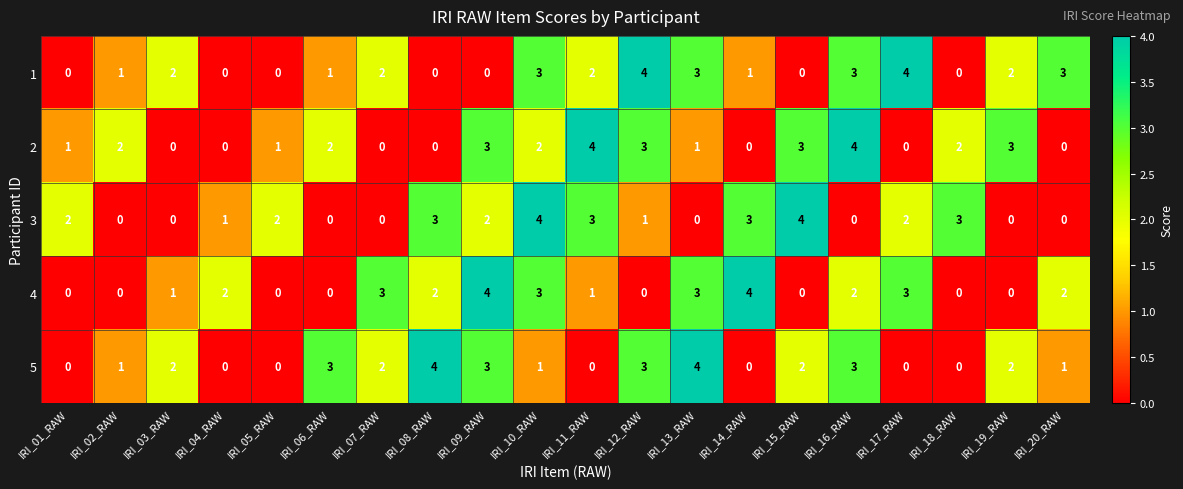

Read the 5 value at IRI_13_RAW.

4